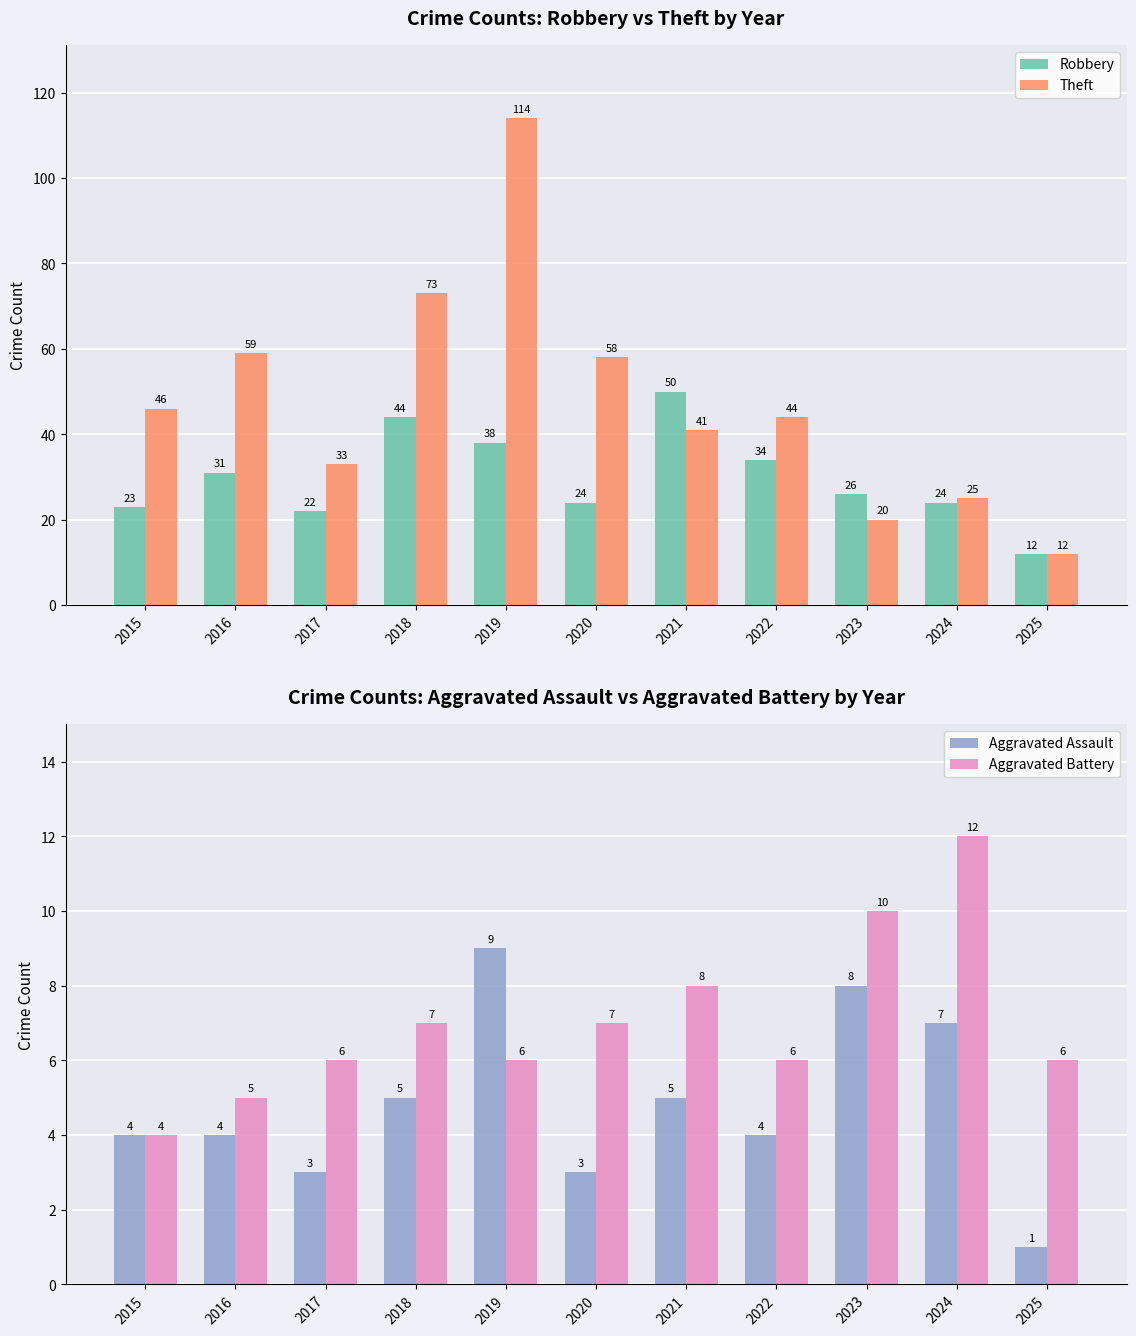

The Aggravated Assault series shows 1 at 2024. True or false?

False